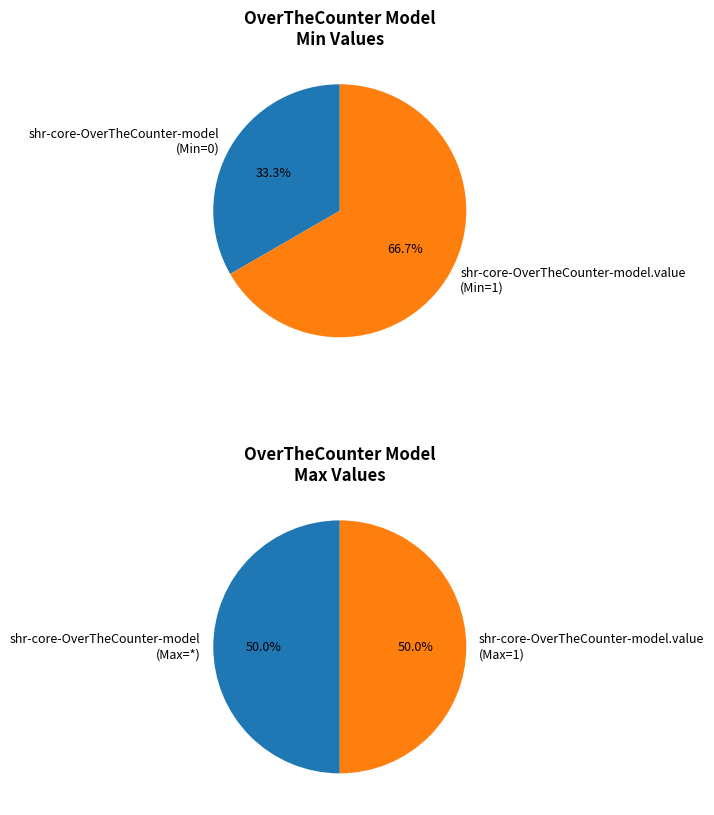

Count the number of slices in the pie.

2